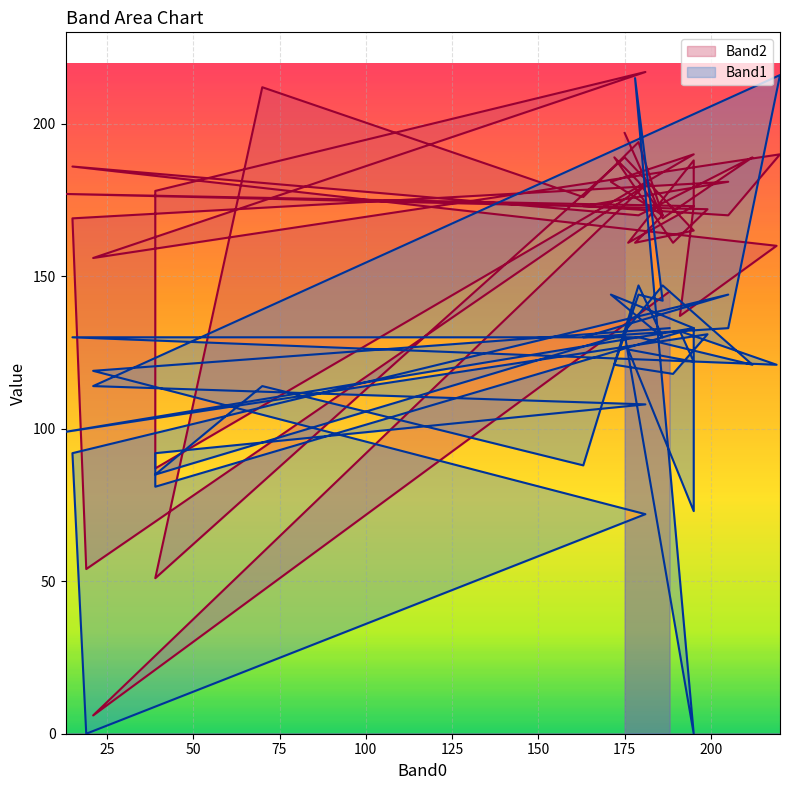

What is the sum of the Band2 values at 199 and 219?

332